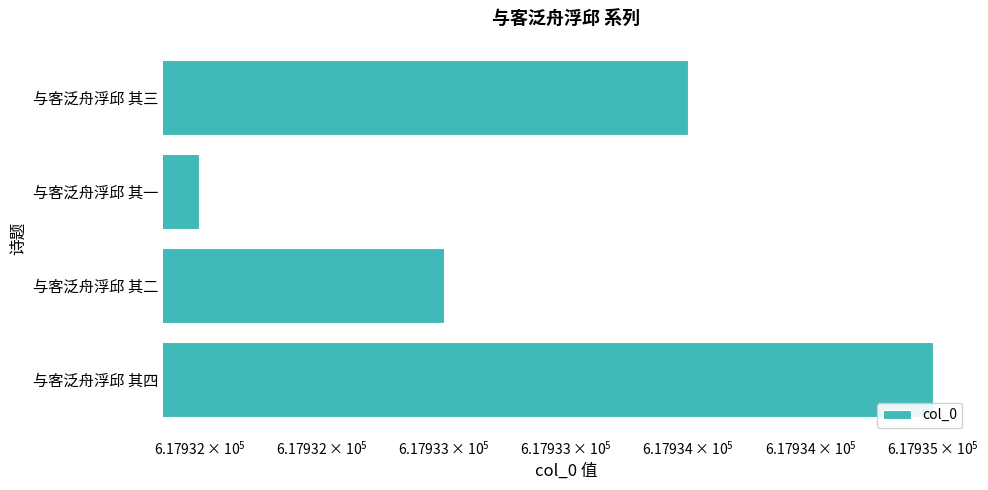

True or false: the data shows 617933 at 与客泛舟浮邱 其二.

True